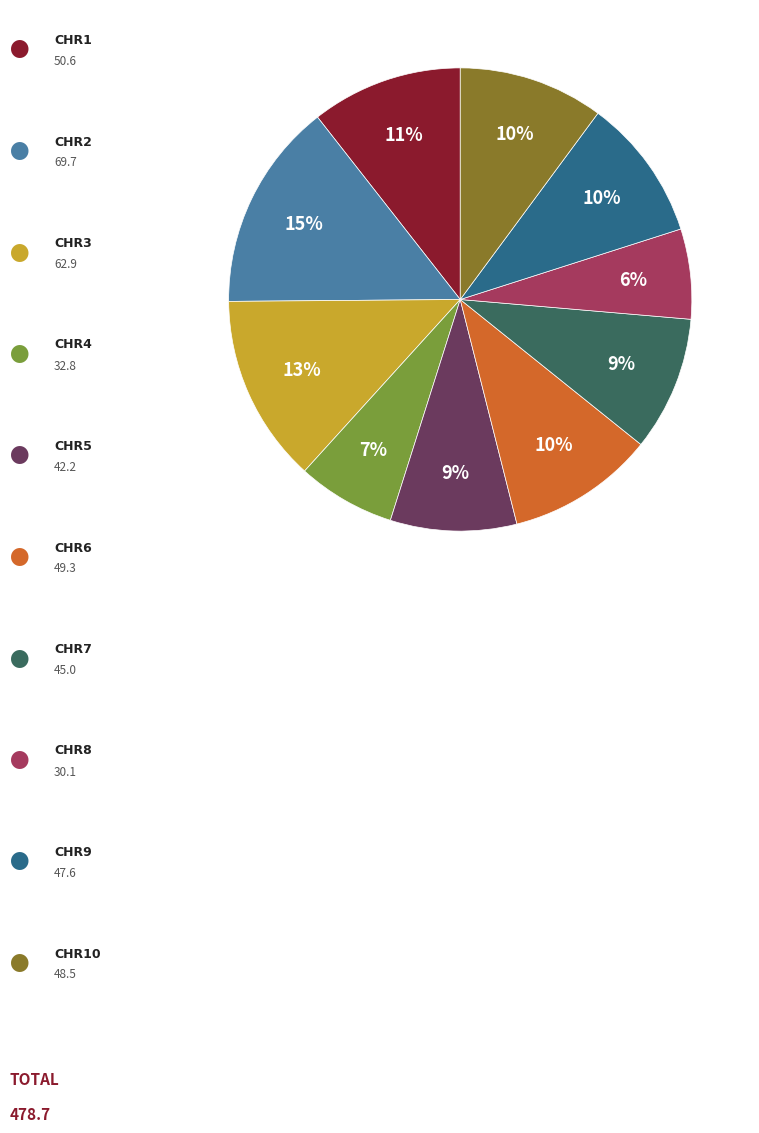

Is there any slice that represents more than half of the pie?

No